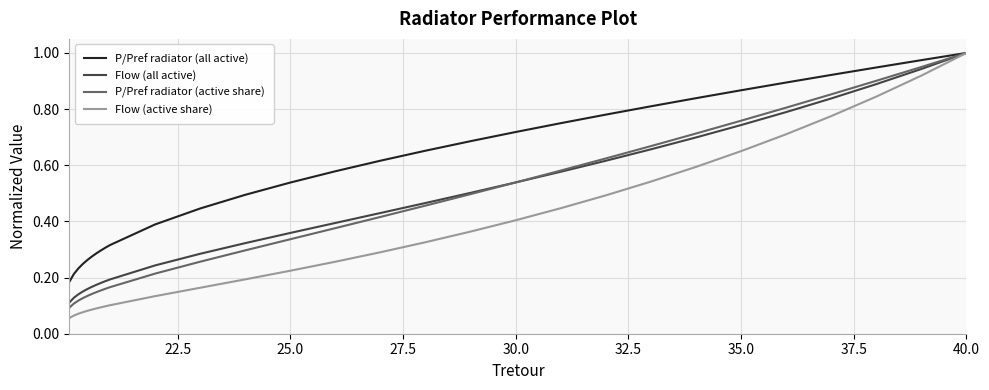

Which series has the largest range (max minus min)?

Flow (active share)